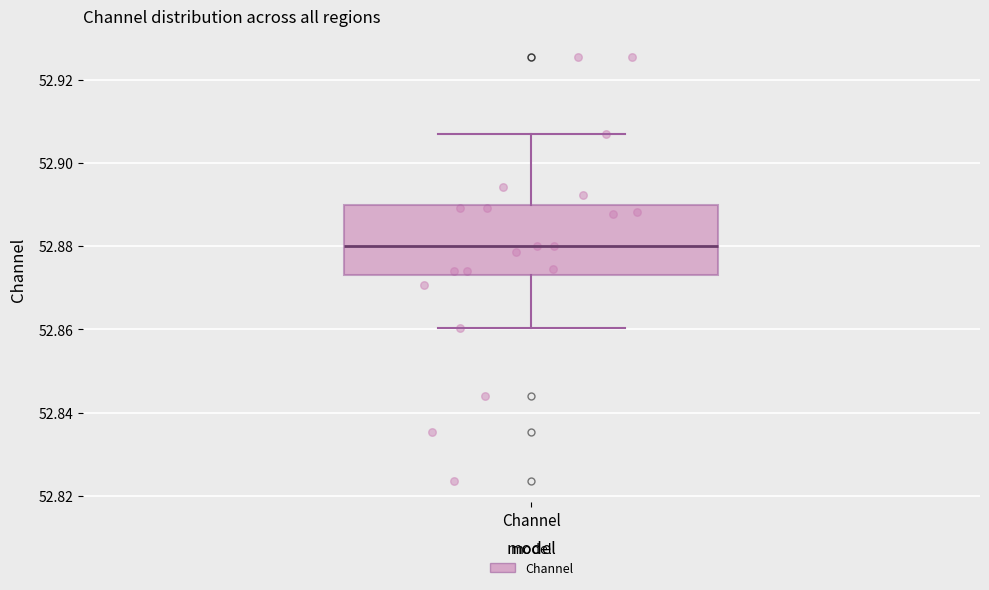

Read this box plot against the y-axis: the position of the median line, the range covered by the box, and the ends of both whiskers. The values are not printed on the chart, so give them approximately, as read against the axis.

median 52.880, box 52.874 to 52.890, whiskers 52.860 to 52.906